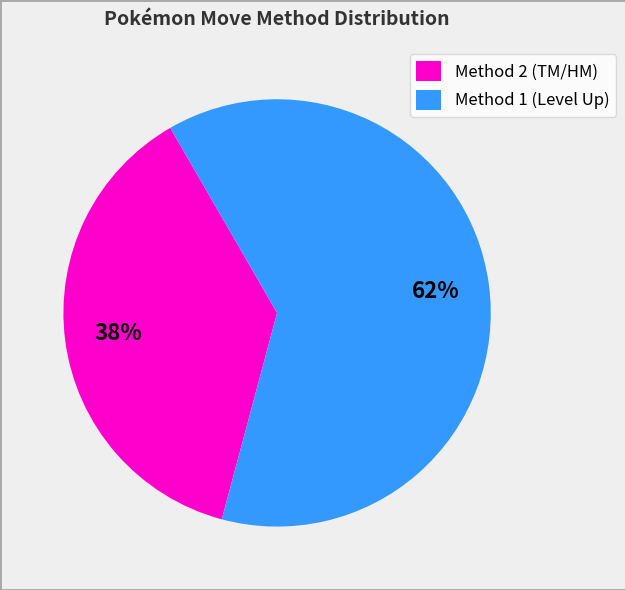

To the nearest percent, what portion does Method 1 (Level Up) represent?

62%